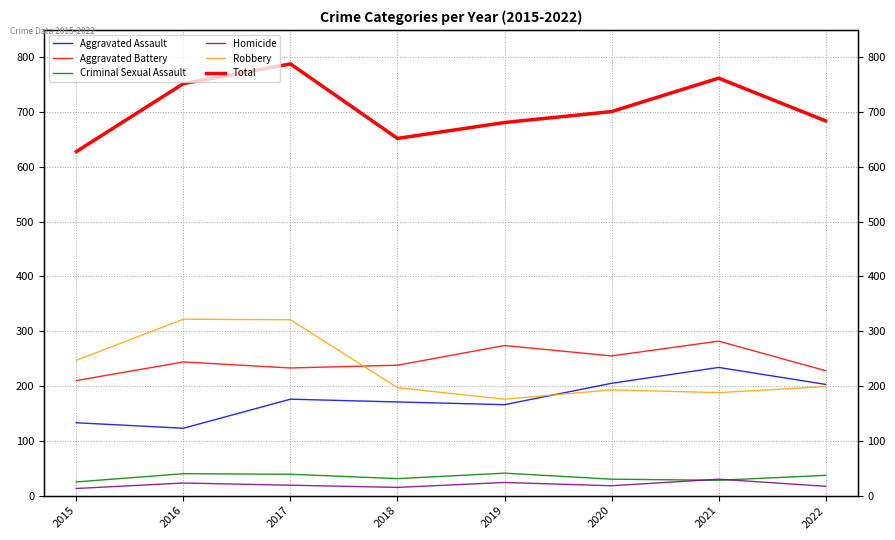

Which has a higher value, 2017 or 2020?

2020